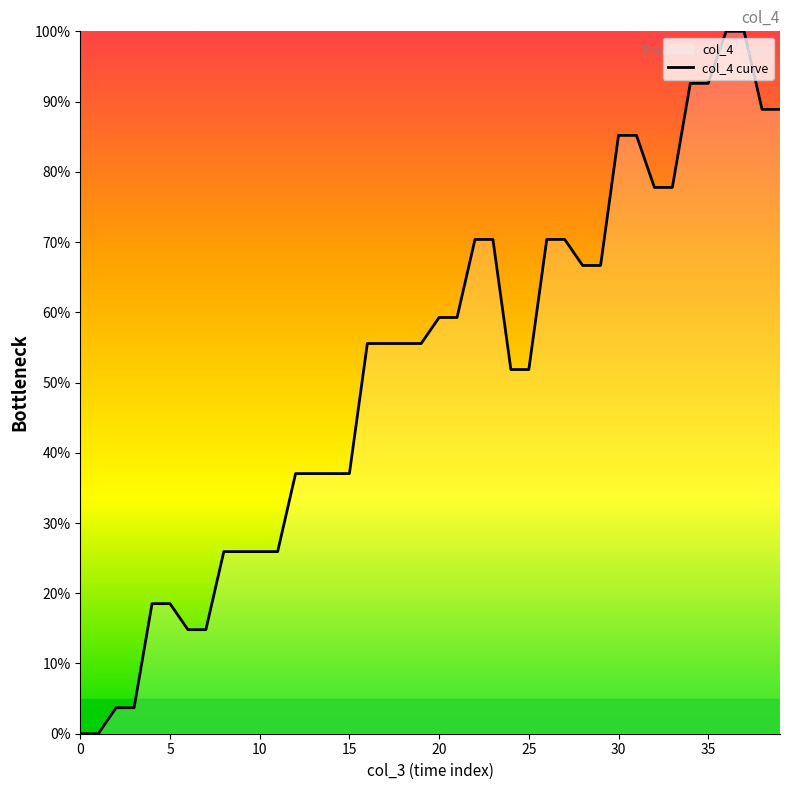

At which label does the data first exceed 55?

16